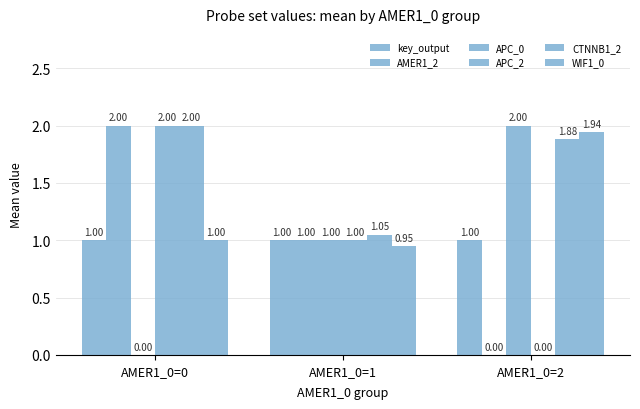

How many groups of bars are there?

3